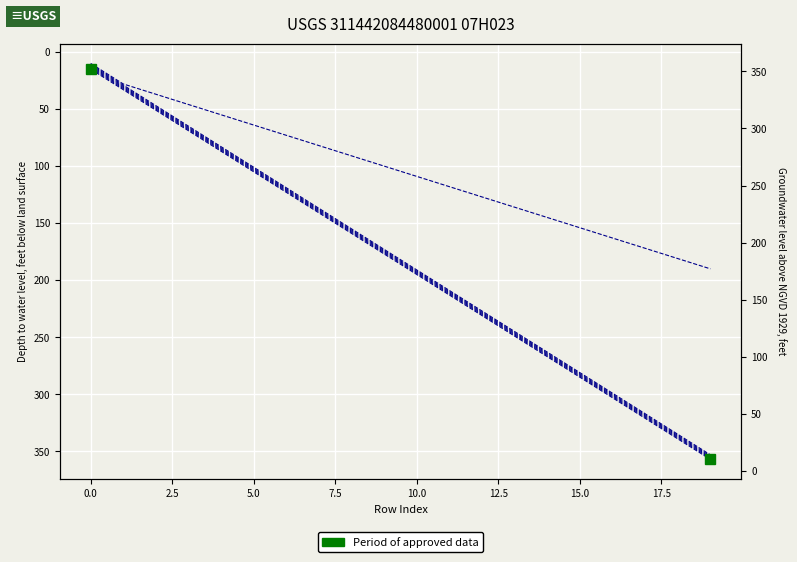

Is the value of col_8 at 5 greater than the value of col_14 at 6?

No